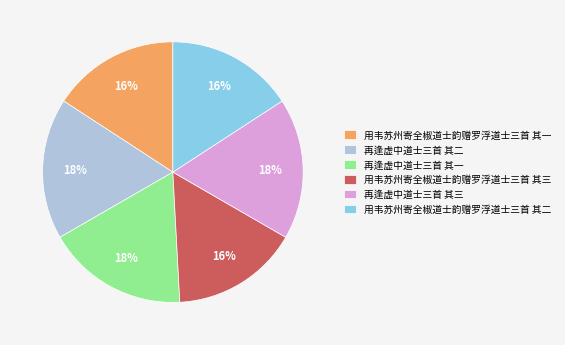

Combined, do 用韦苏州寄全椒道士韵赠罗浮道士三首 其三 and 用韦苏州寄全椒道士韵赠罗浮道士三首 其二 account for over 50%?

No